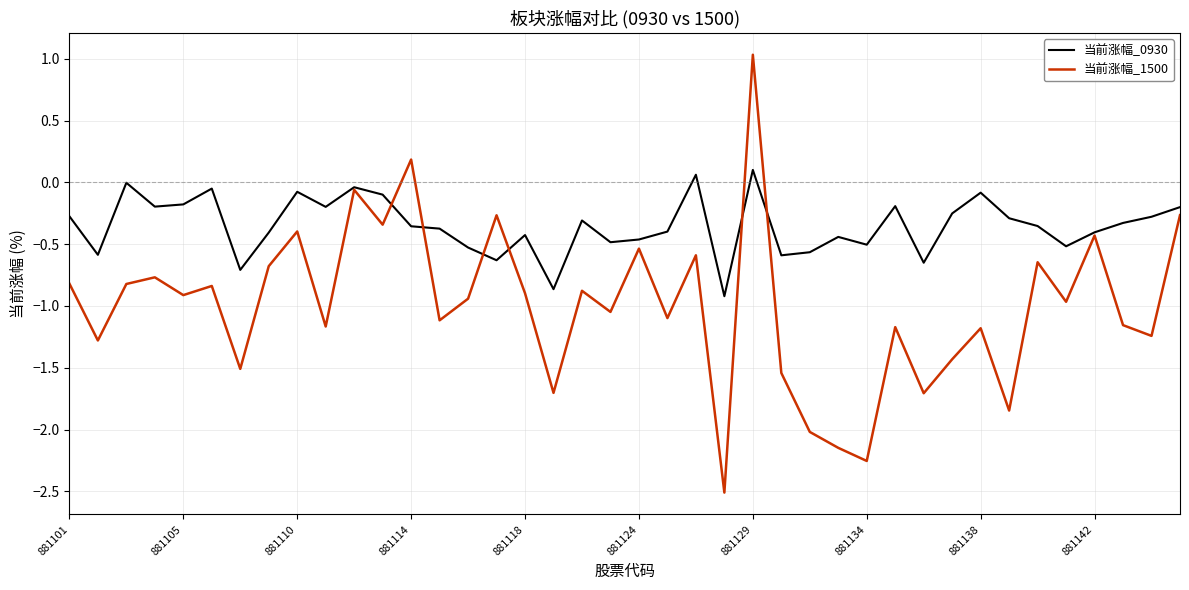

In 当前涨幅_1500, how many points are lower than both neighbors (excluding endpoints)?

15